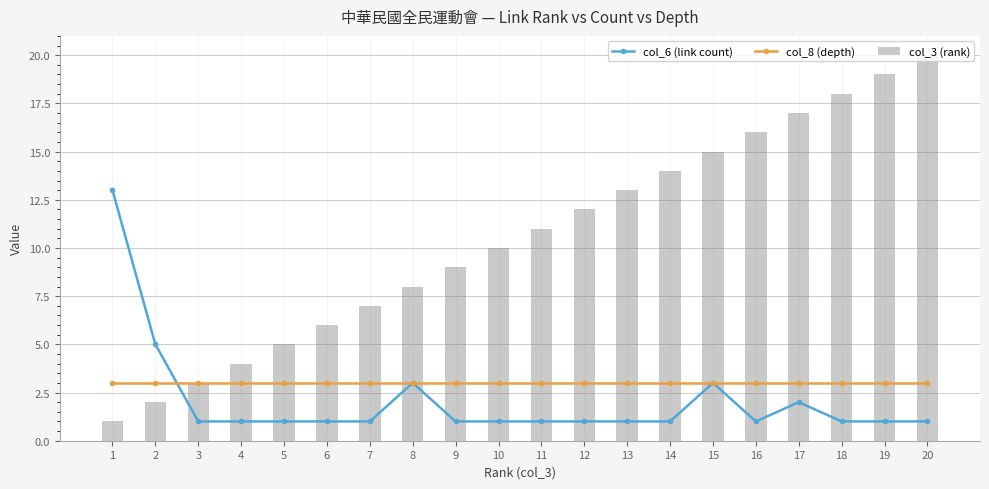

The col_6 (link count) series shows 3 at 8. True or false?

True